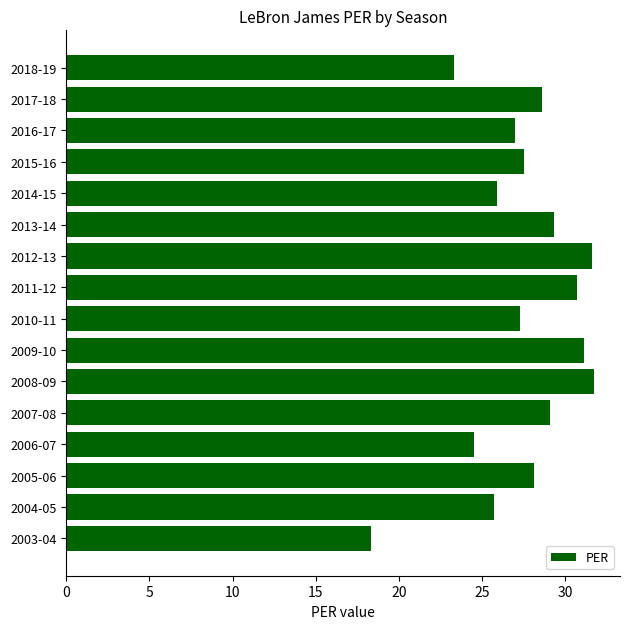

The chart shows a value of 36.8 at 2015-16. True or false?

False